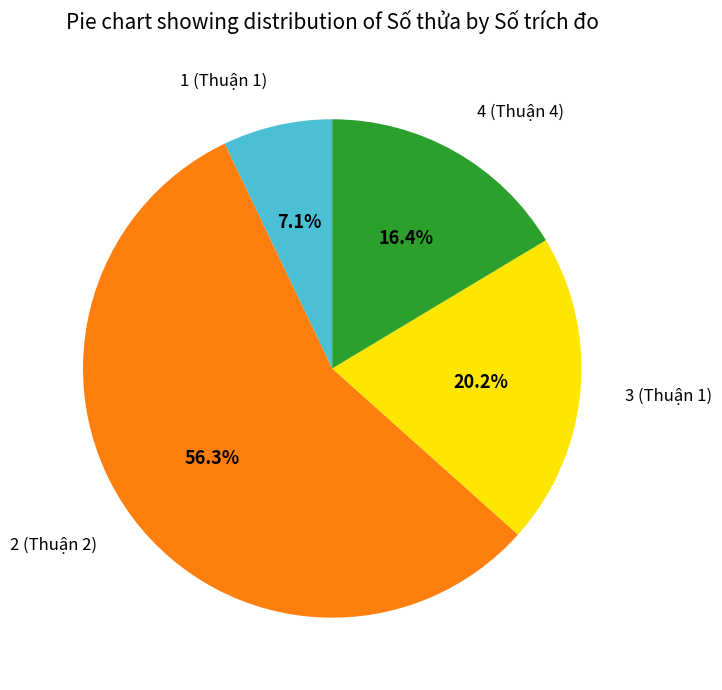

Is there any slice that represents more than half of the pie?

Yes